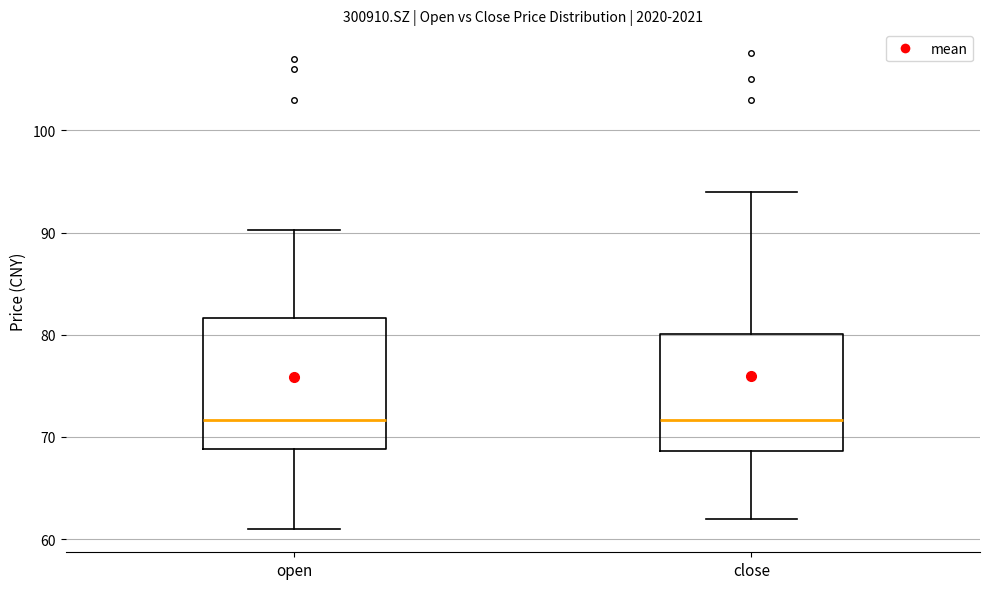

Reading left to right, transcribe this box plot: for each box, give where its median line is, the range the box spans, and where its two whiskers end, as read against the y-axis. The values are not printed on the chart, so give them approximately, as read against the axis.

open: median 72, box 69 to 82, whiskers 61 to 90
close: median 72, box 69 to 80, whiskers 62 to 94